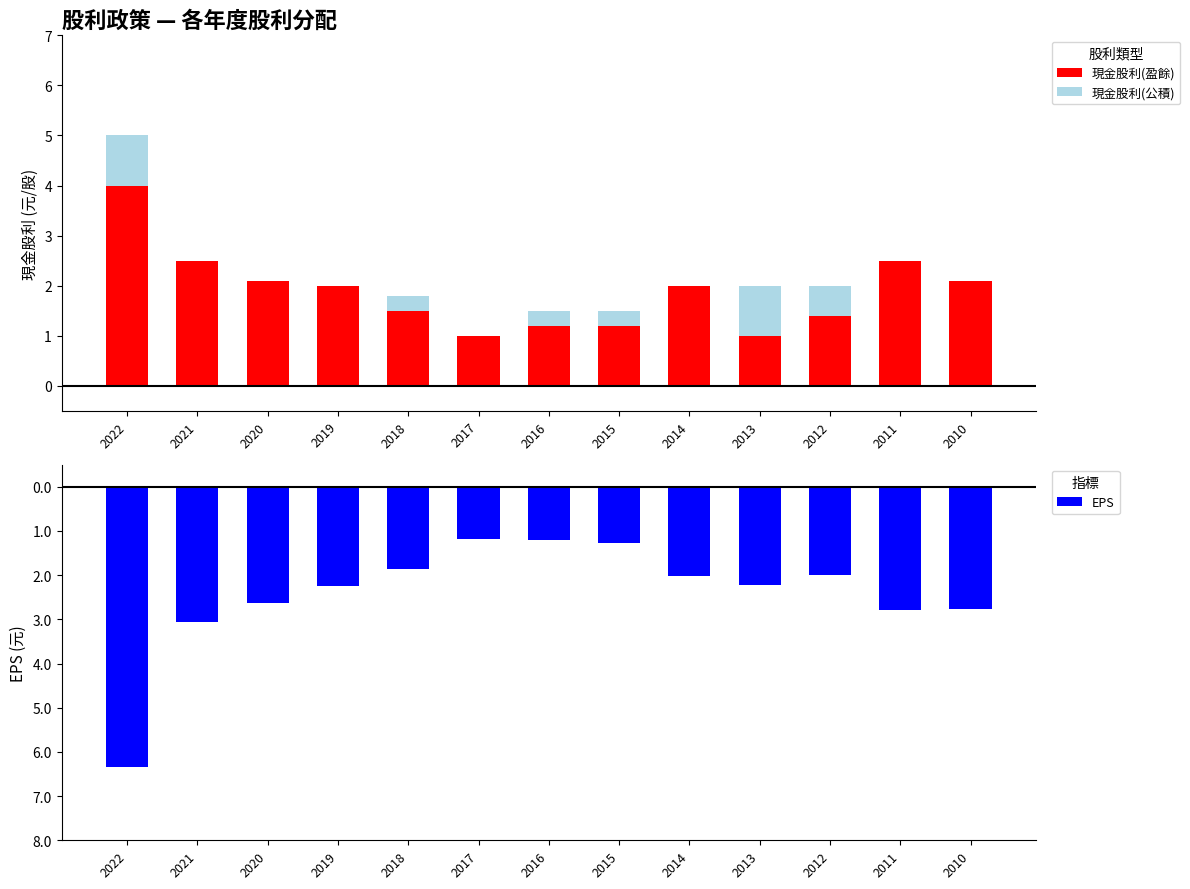

Is it true that 現金股利(公積) equals 0.0 at 2021?

True